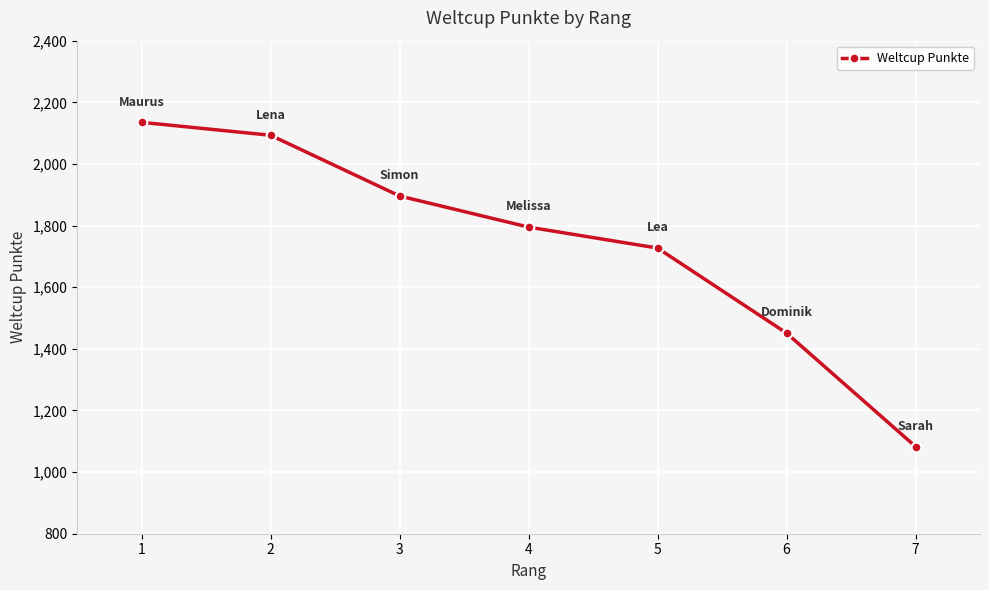

Where does the data first go above 1795?

1